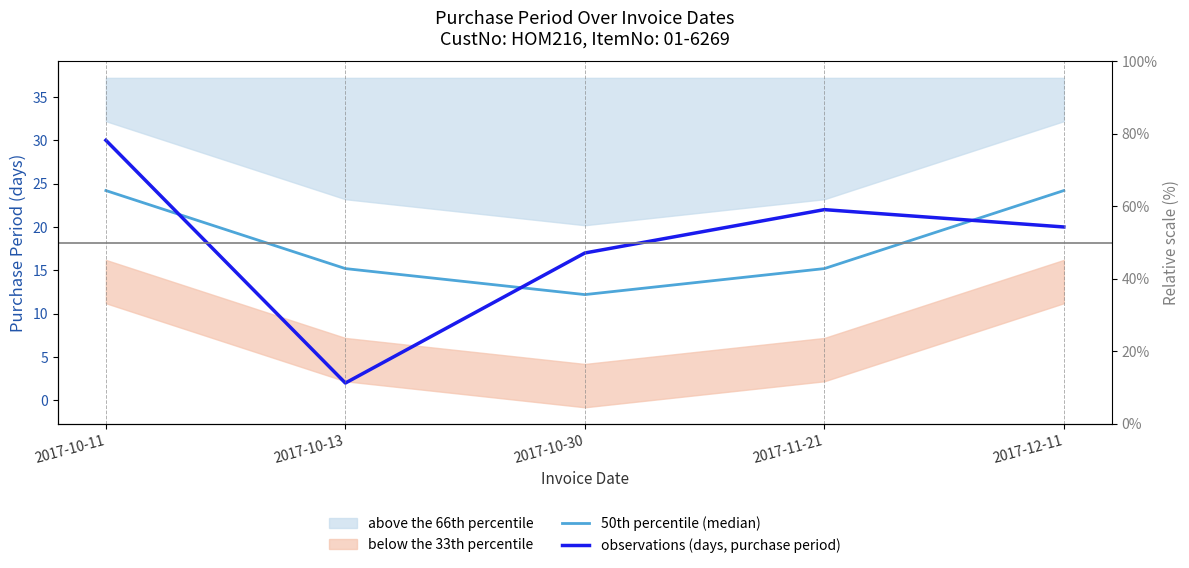

How many times do 50th percentile (median) and observations (days, purchase period) cross each other?

3